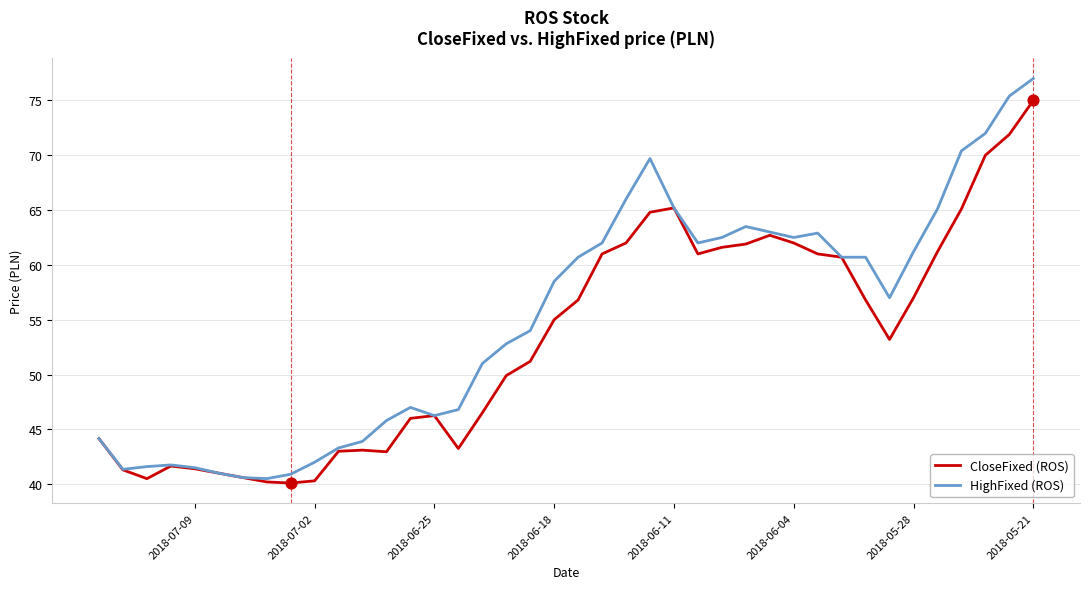

Which series contains the lowest Y value?

CloseFixed (ROS)